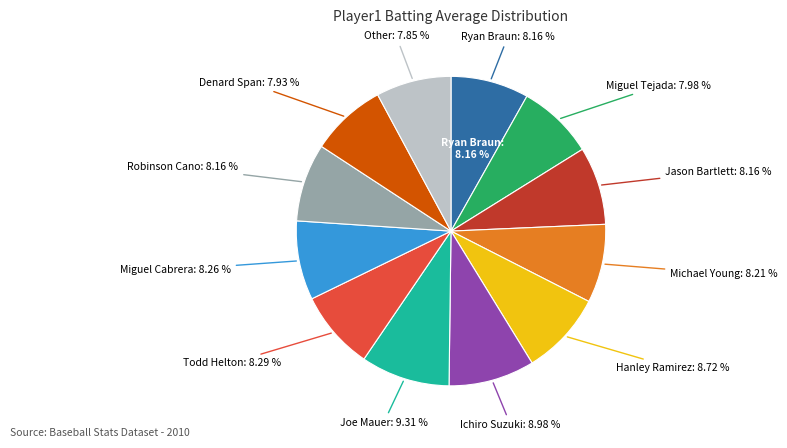

Do 7 and 27 together represent more than half of the pie?

No